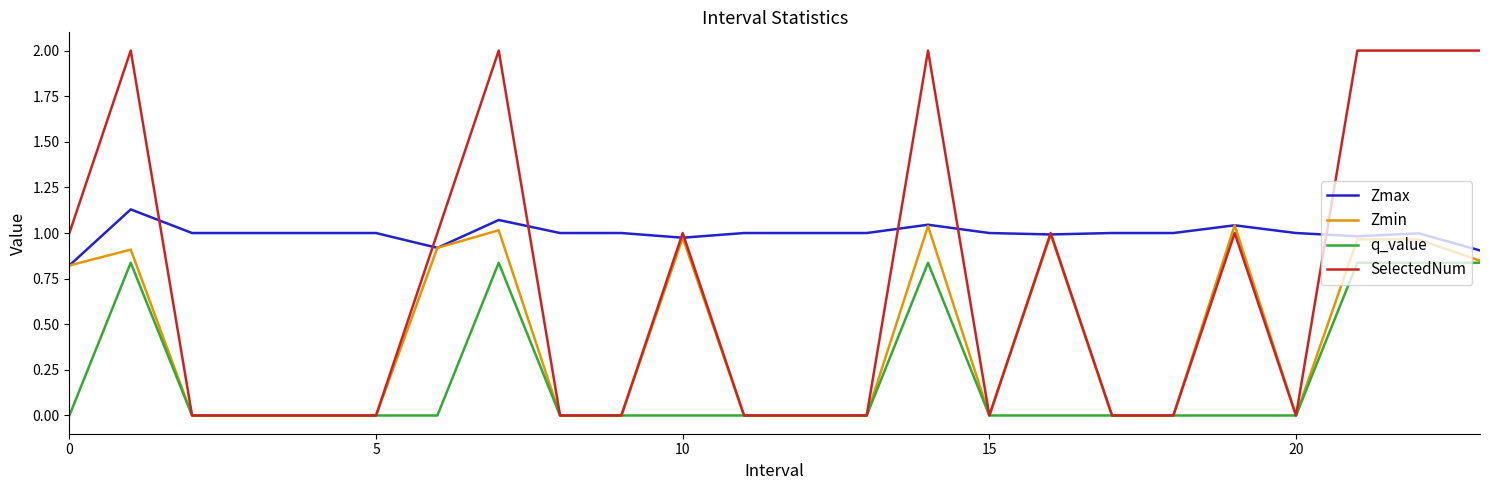

True or false: Zmax and q_value cross at least once.

False